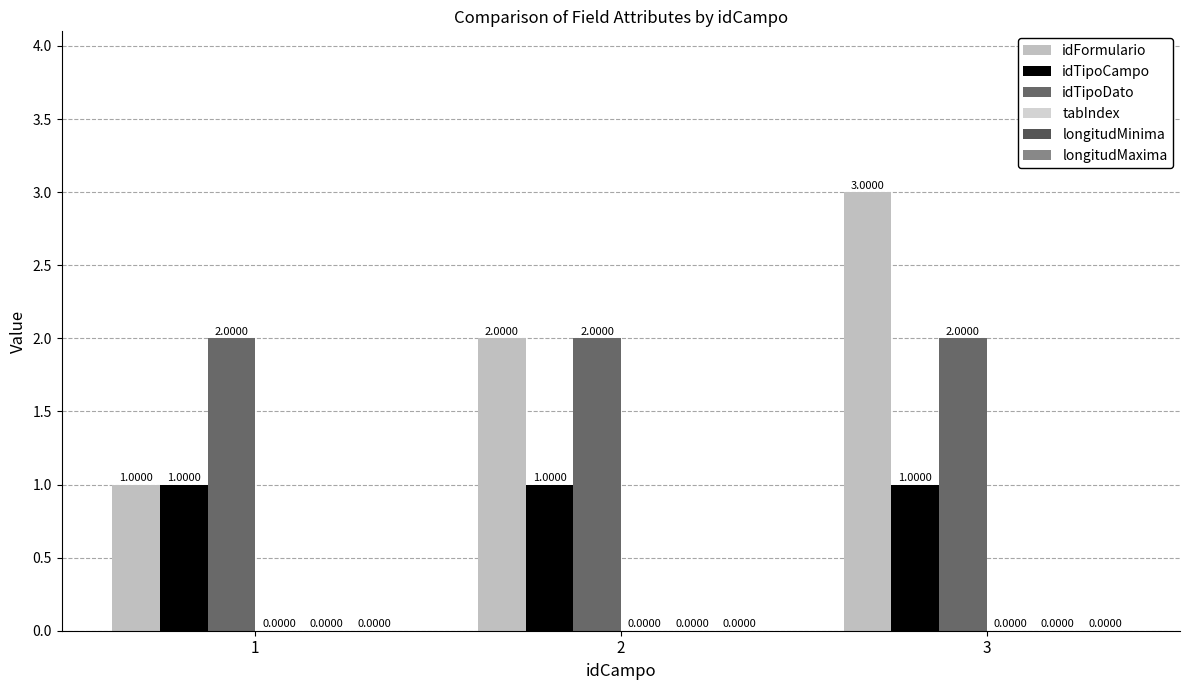

Reading left to right, transcribe all the data shown in this chart.

idFormulario: 1=1	2=2	3=3
idTipoCampo: 1=1	2=1	3=1
idTipoDato: 1=2	2=2	3=2
tabIndex: 1=0	2=0	3=0
longitudMinima: 1=0	2=0	3=0
longitudMaxima: 1=0	2=0	3=0